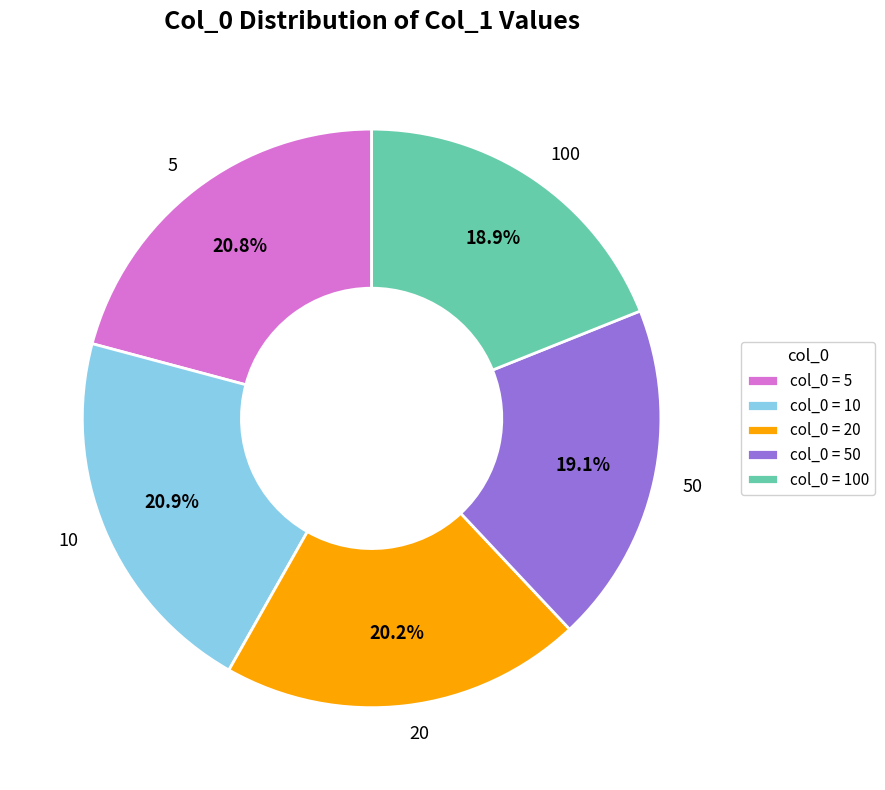

To the nearest percent, what is the average slice percentage?

20%